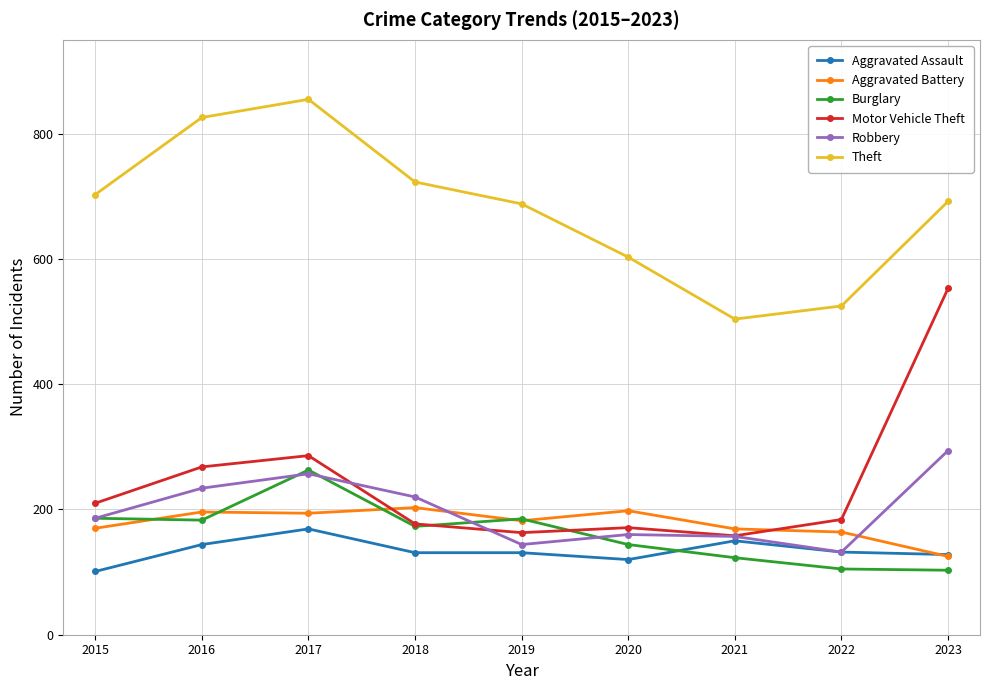

What is the total value across all series at 2021?

1261